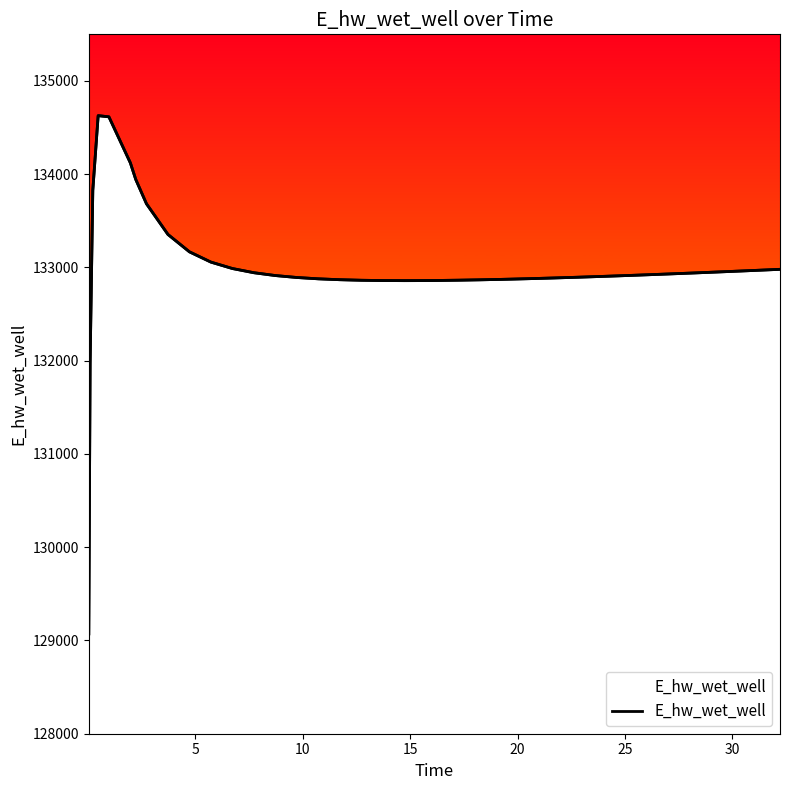

Is it true that the value at 19 is 26670.5?

False